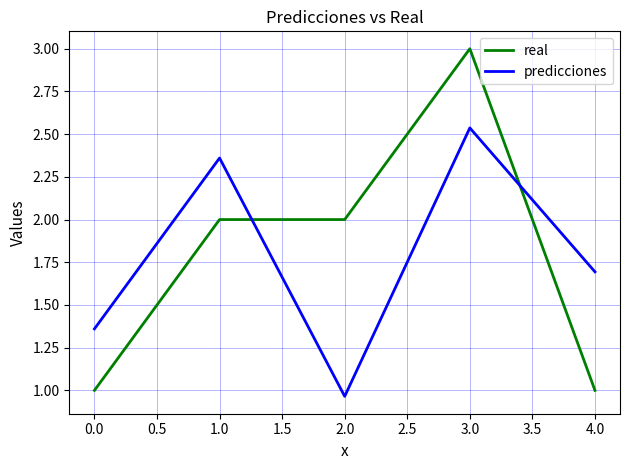

What are all the series names shown in the legend?

real, predicciones